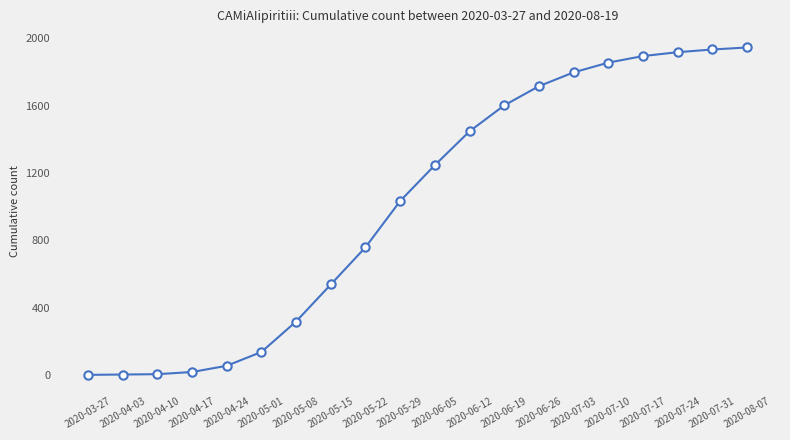

The value at 2020-06-19 is 1601. True or false?

True